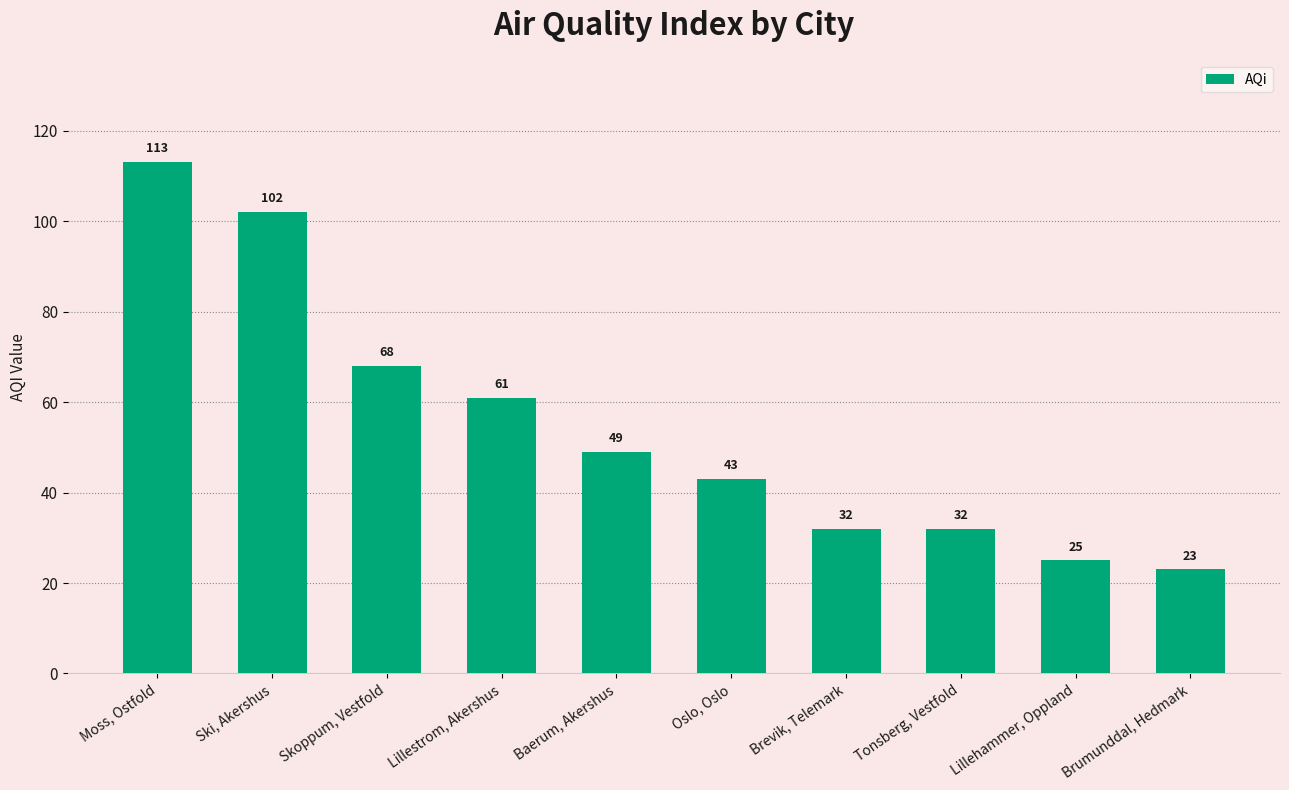

What is the minimum value shown in the chart?

23